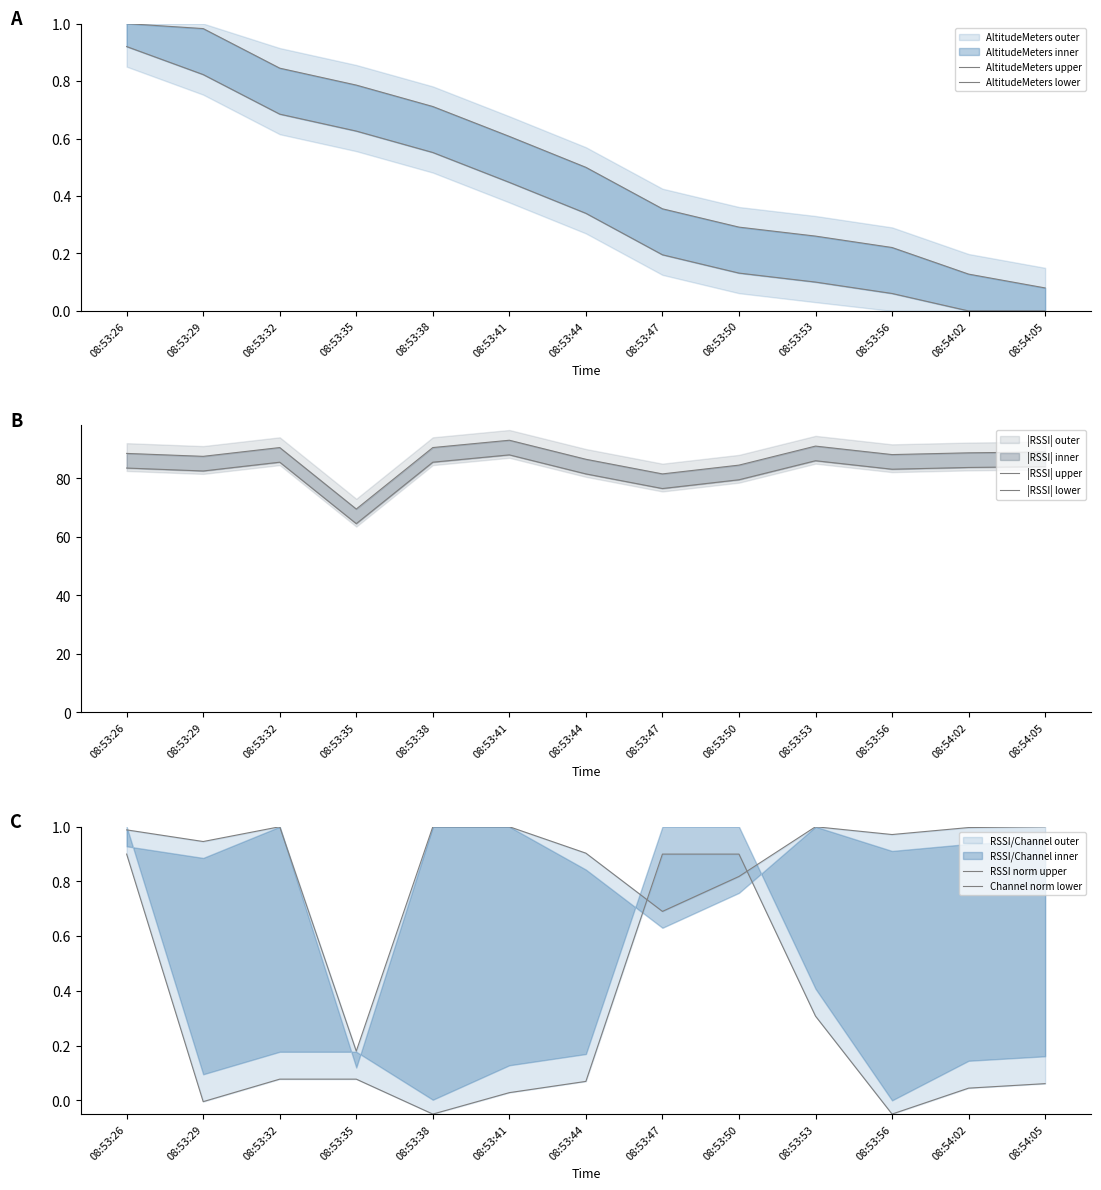

What is the value of the |RSSI| upper point at the 12th from the left?

88.7